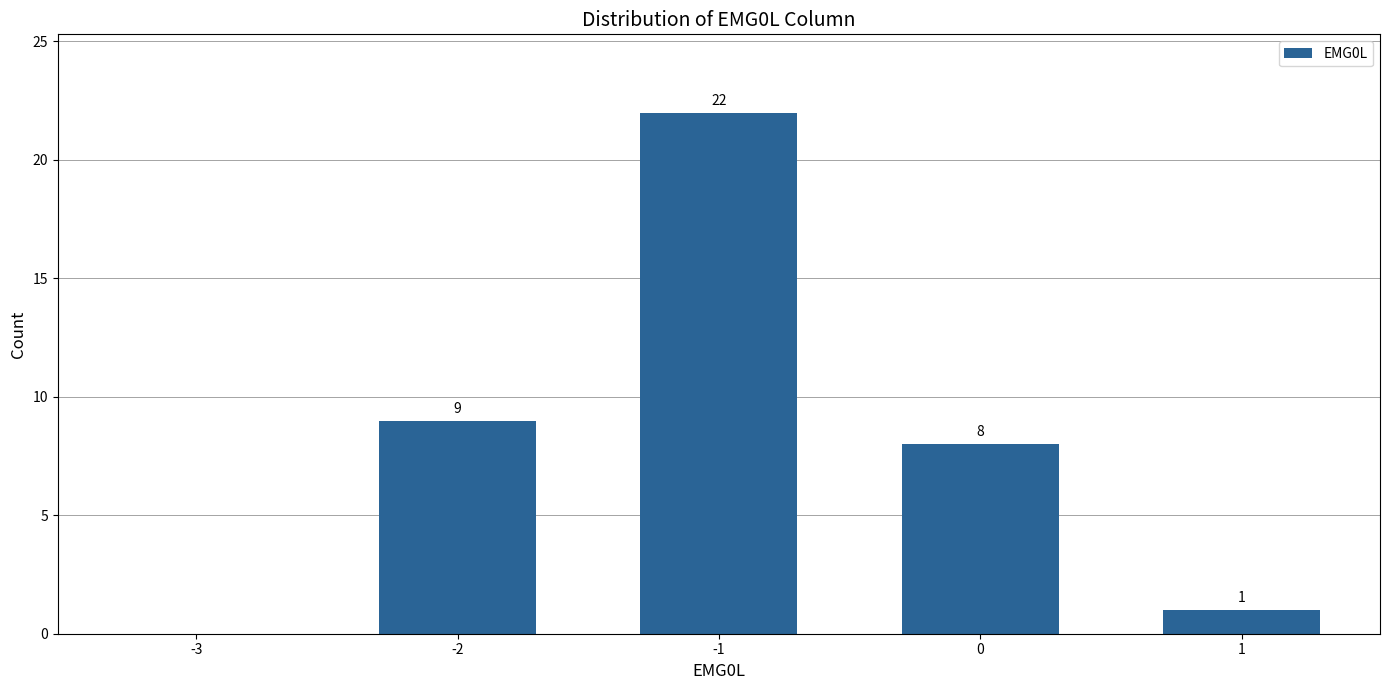

Are the bars horizontal?

No